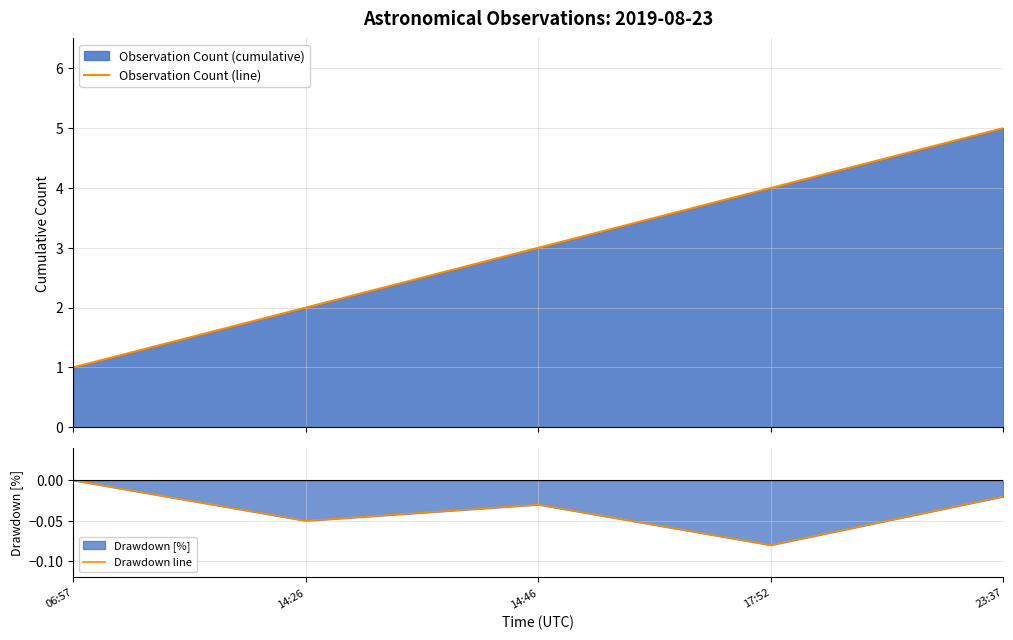

Between 06:57 and 14:26, which is larger?

14:26